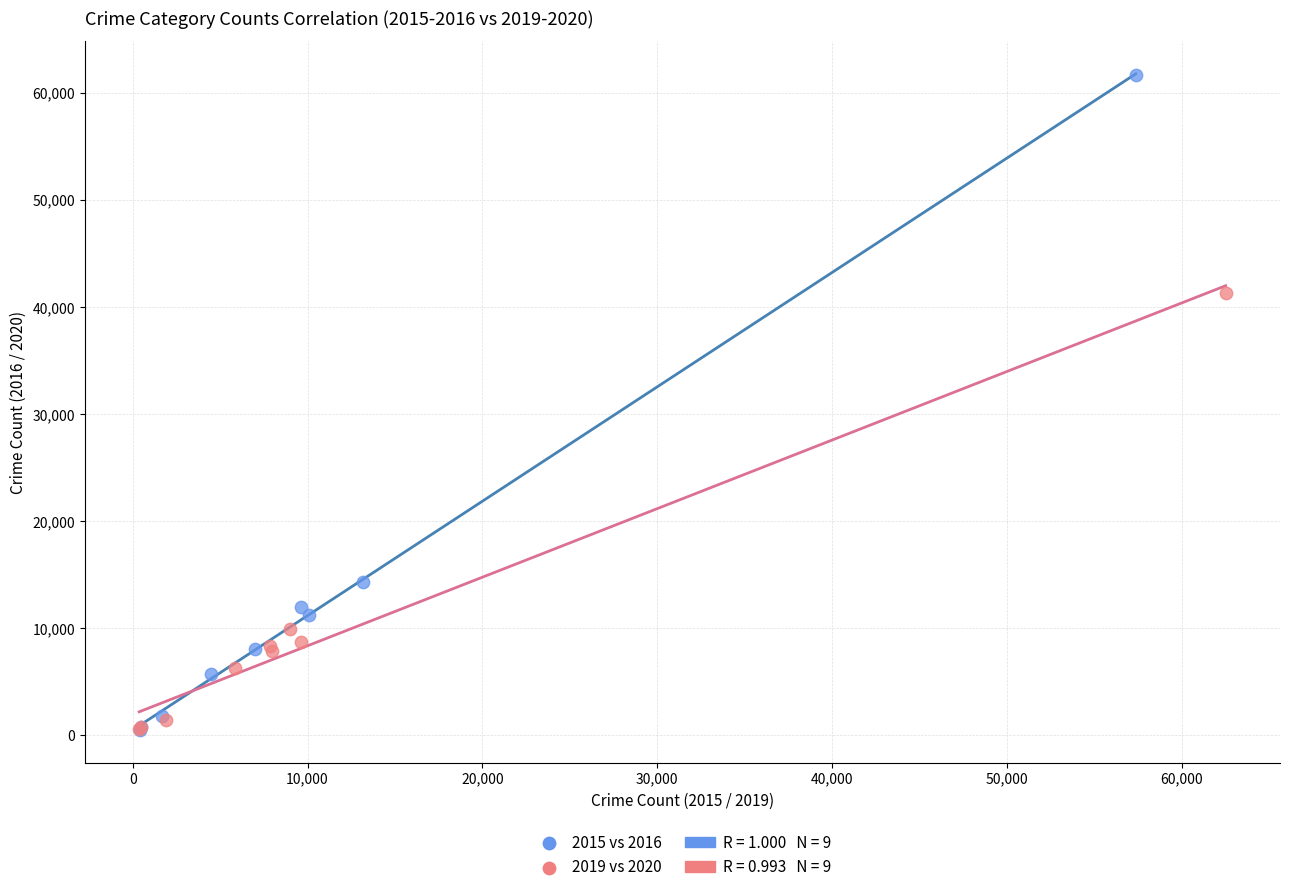

Which series has the largest Y range (max minus min)?

2015 vs 2016